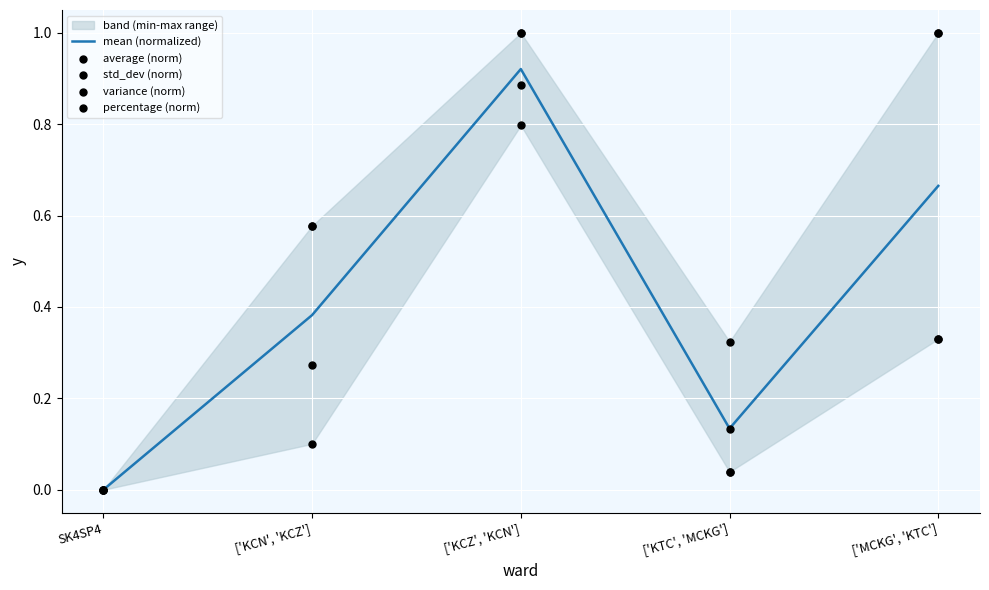

What are all the series names shown in the legend?

mean (normalized), average (norm), std_dev (norm), variance (norm), percentage (norm)